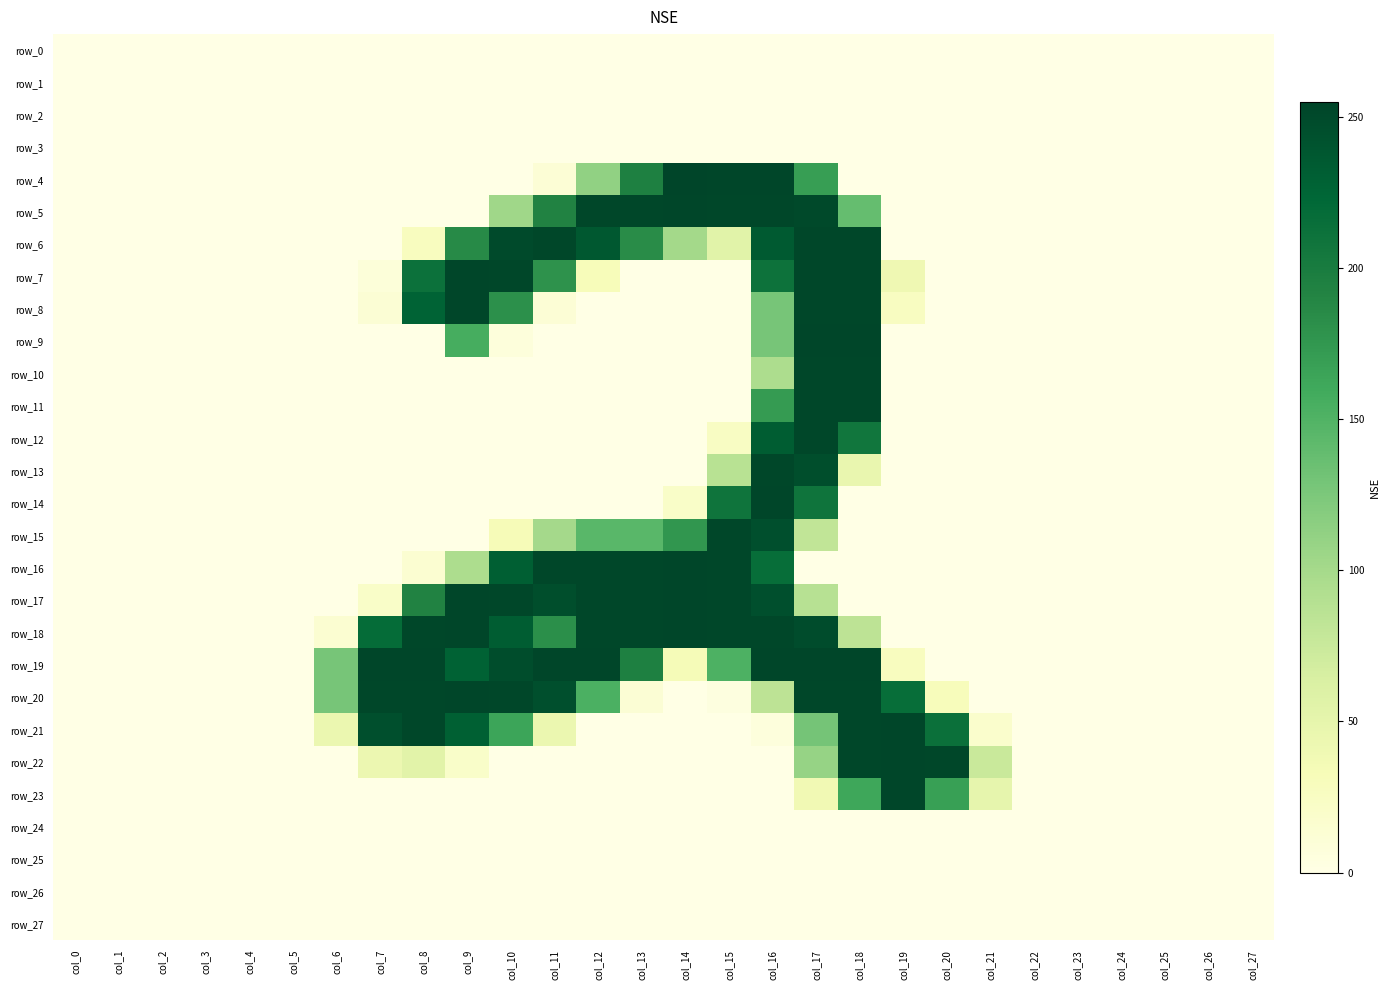

At which category is the sum across all series the highest?

col_17